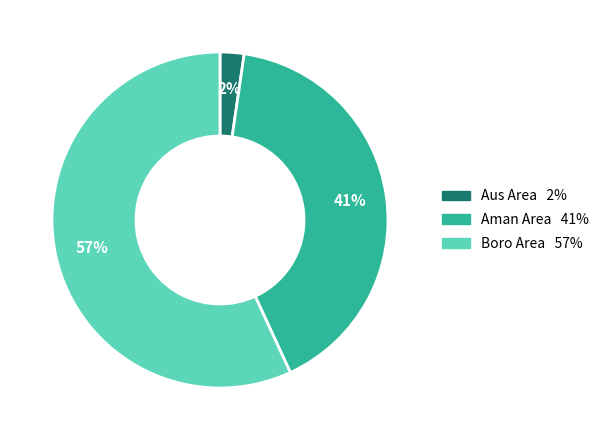

To the nearest percent, what is the average slice percentage?

33%